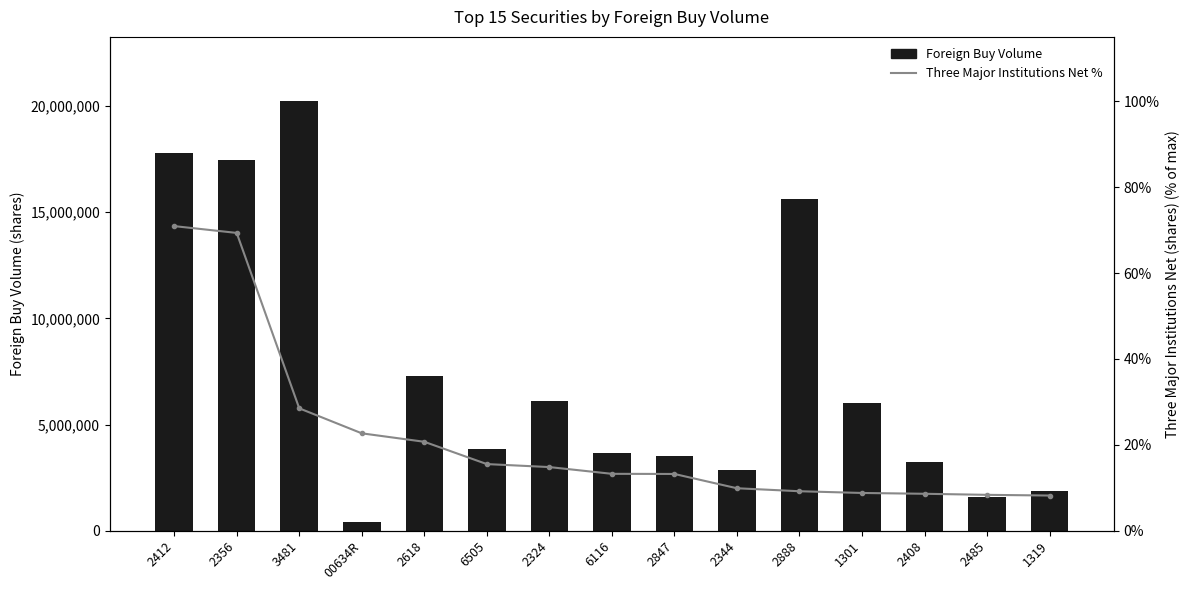

At how many categories does at least one series exceed 18756612?

1